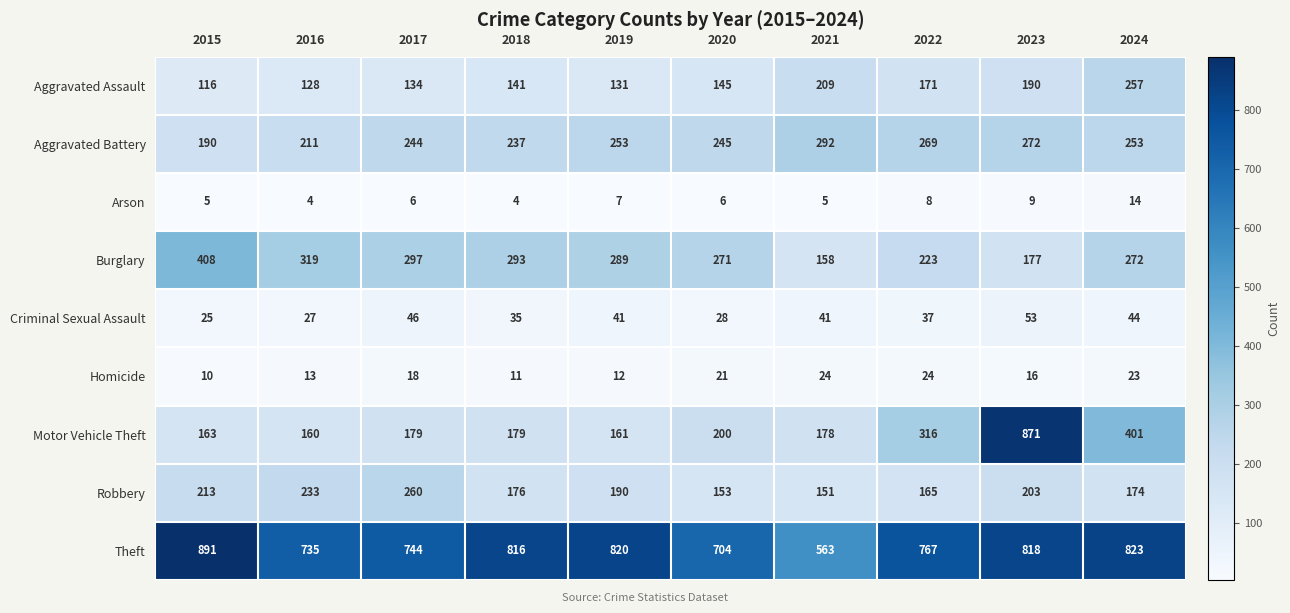

What is the sum of all Motor Vehicle Theft values?

2808